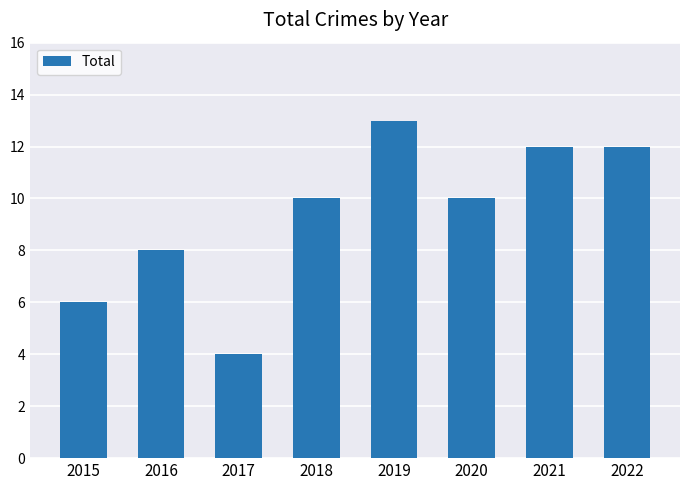

Read the value at 2016.

8